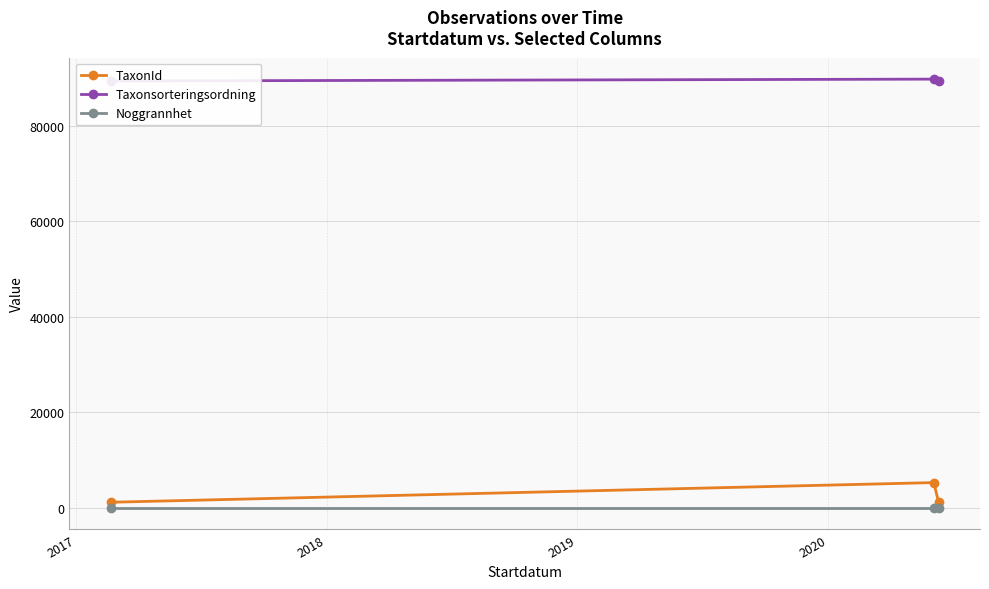

What is the average value of the TaxonId series?

2577